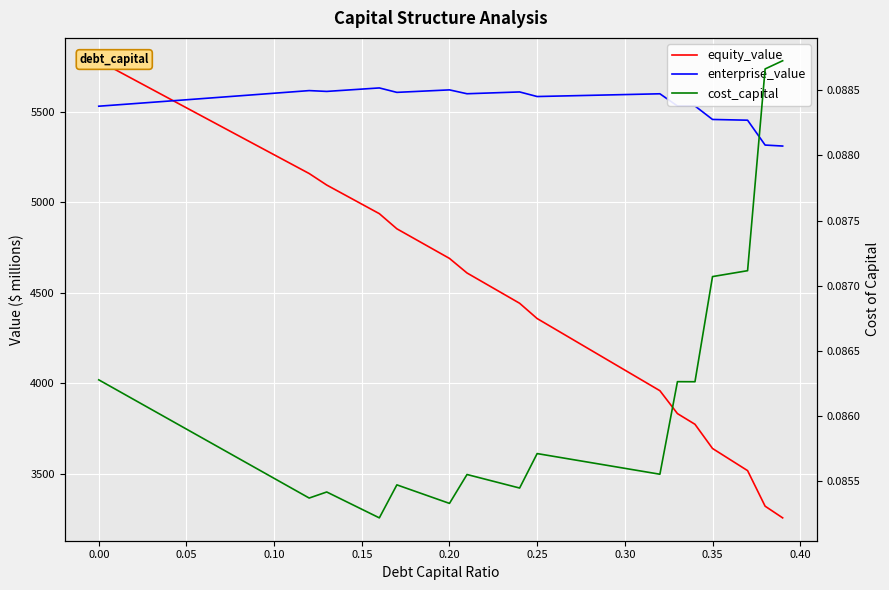

What is the value of the equity_value point at the 17th from the left?

4935.8